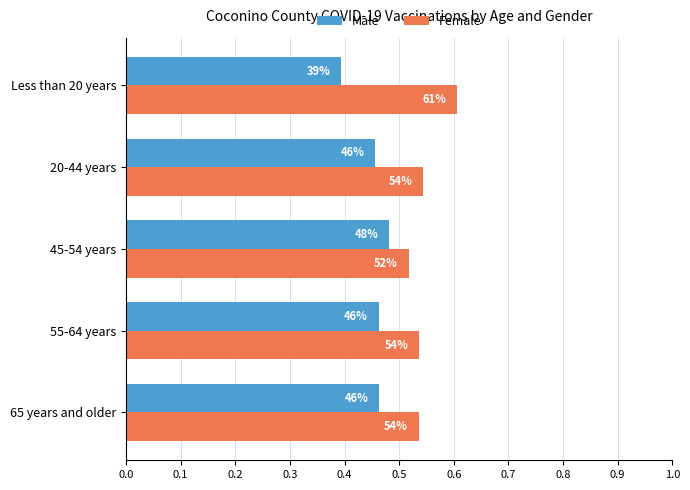

What are all the series names shown in the legend?

Male, Female